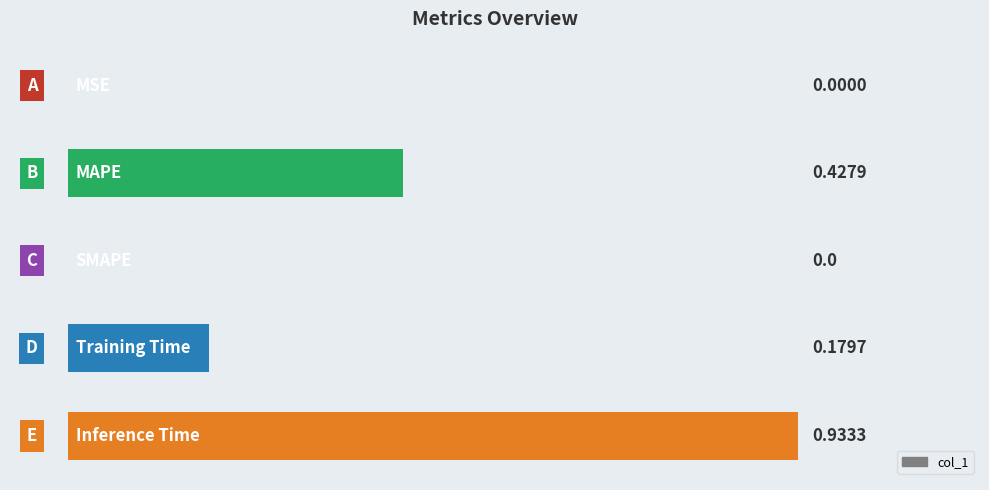

What is the average value?

0.3